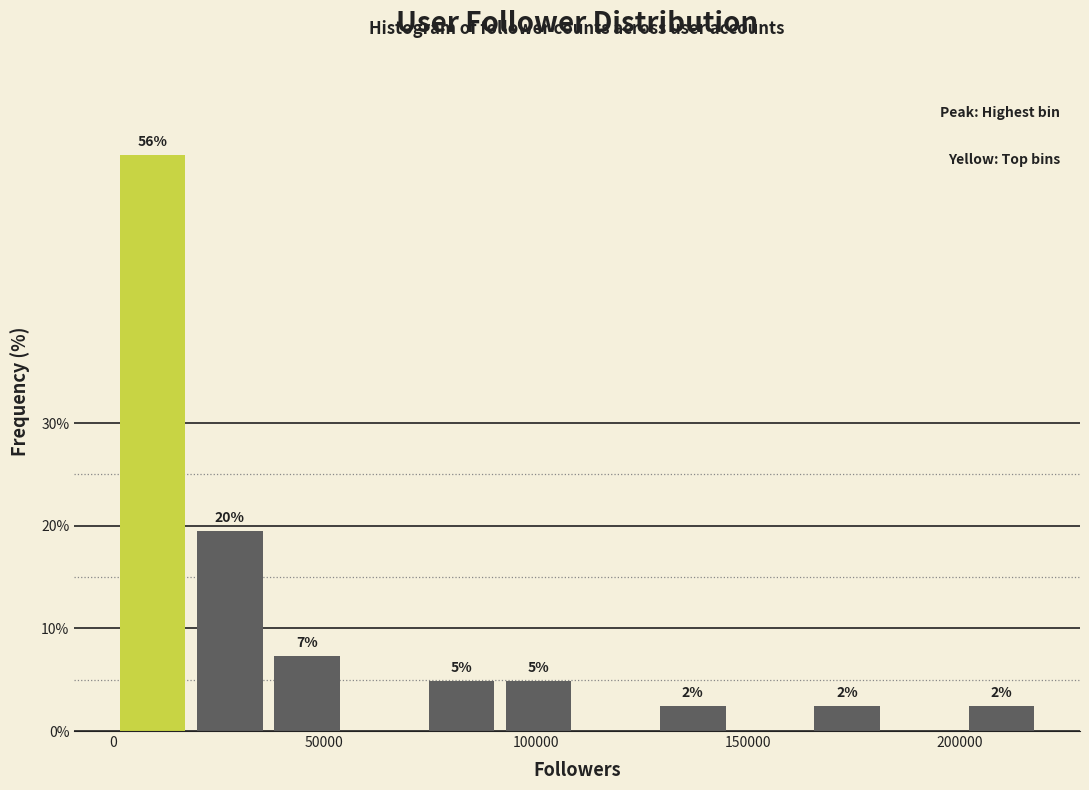

Around what value on the x-axis is the tallest bar? Give the approximate position of its centre, as read against the axis.

10000